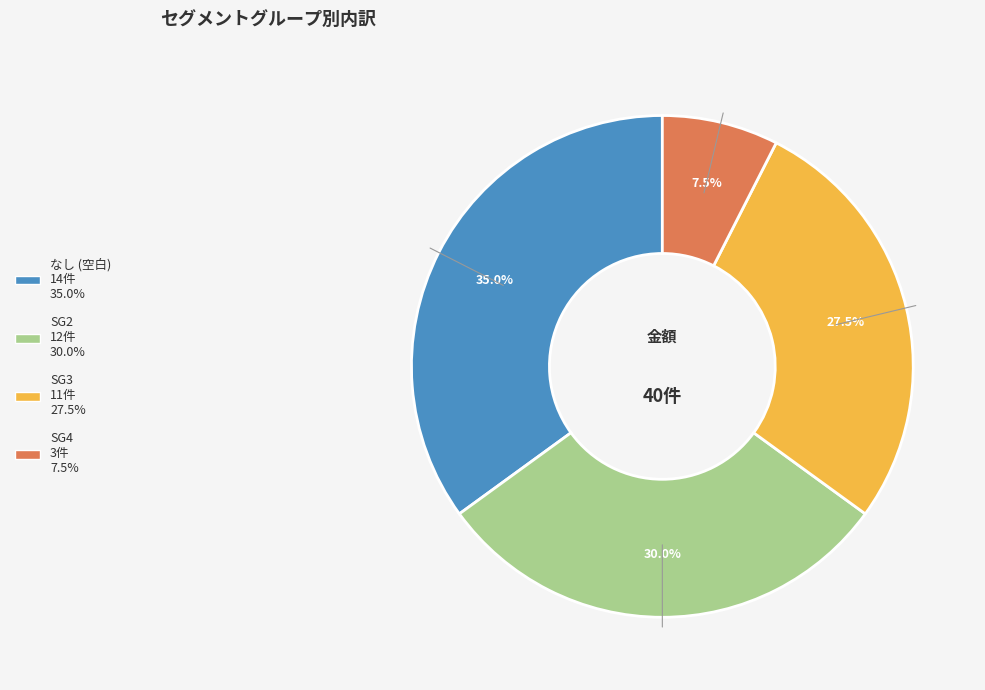

How many segments does this pie chart have?

4